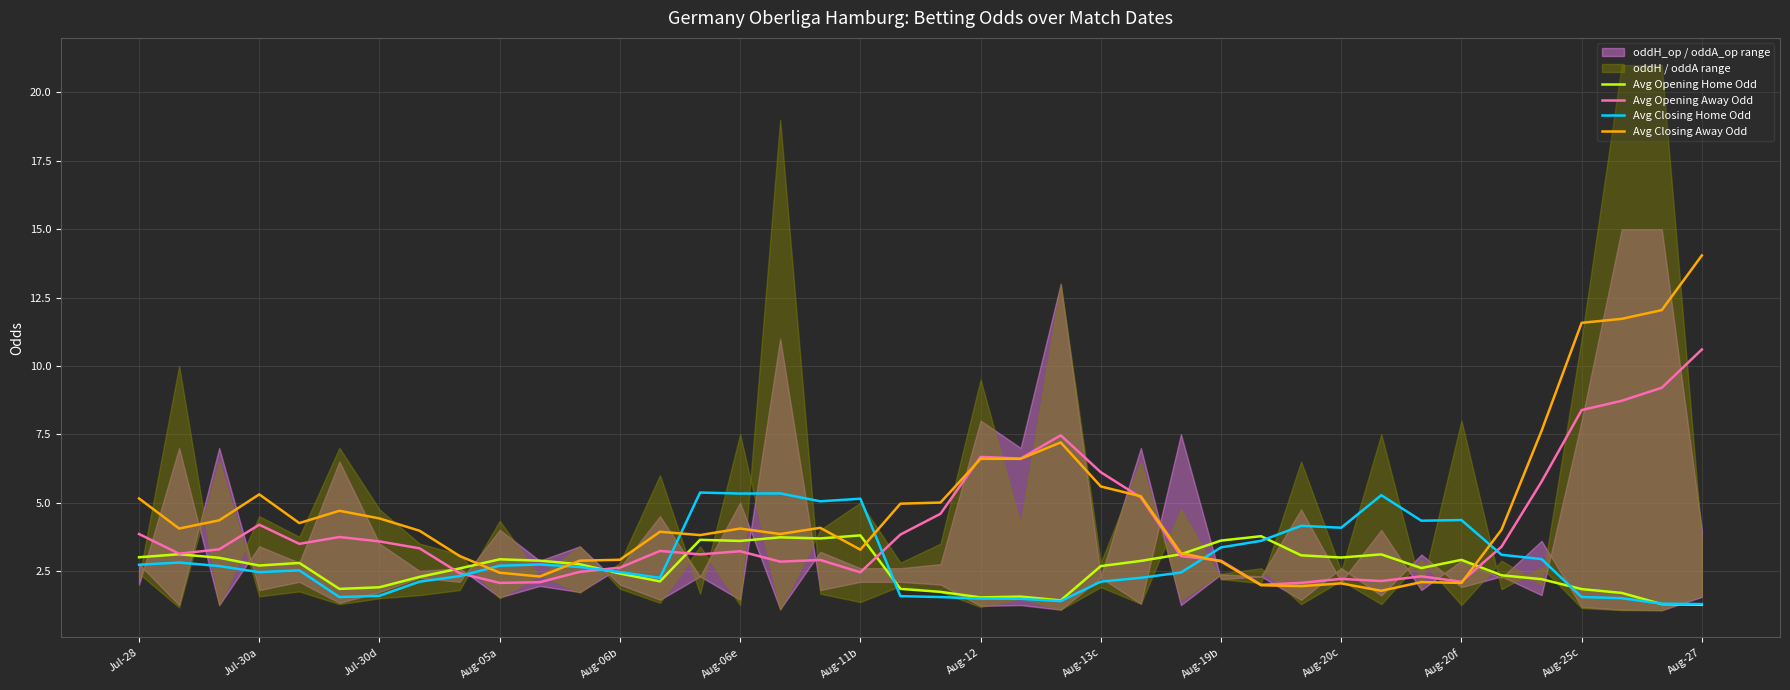

What is the minimum value for Avg Opening Home Odd?

1.3